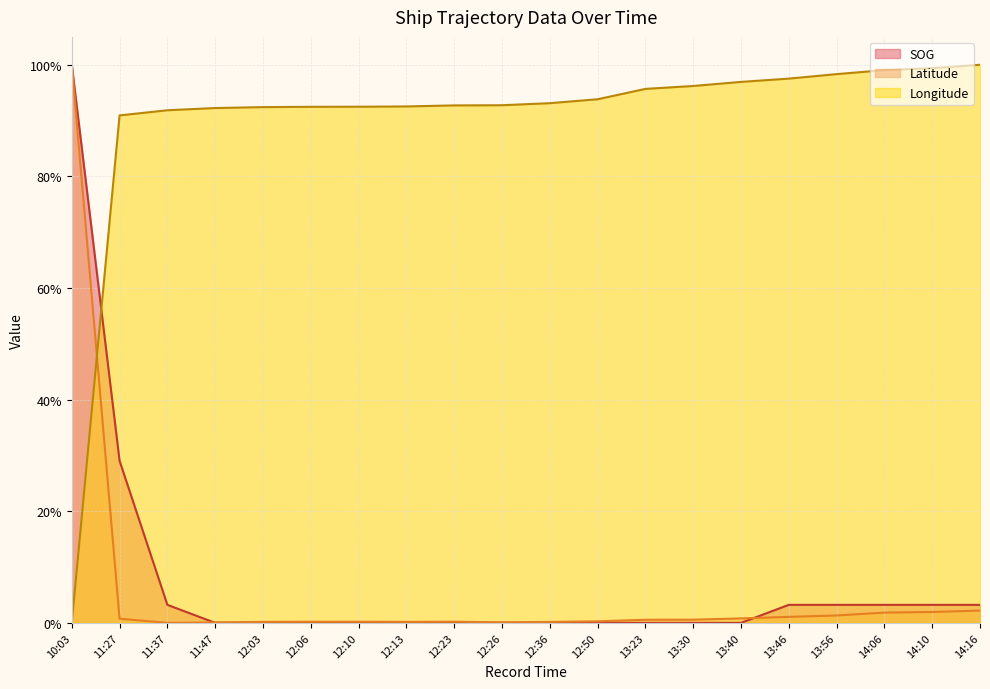

Rank the series at 14:10 from lowest to highest value.

Latitude, SOG, Longitude